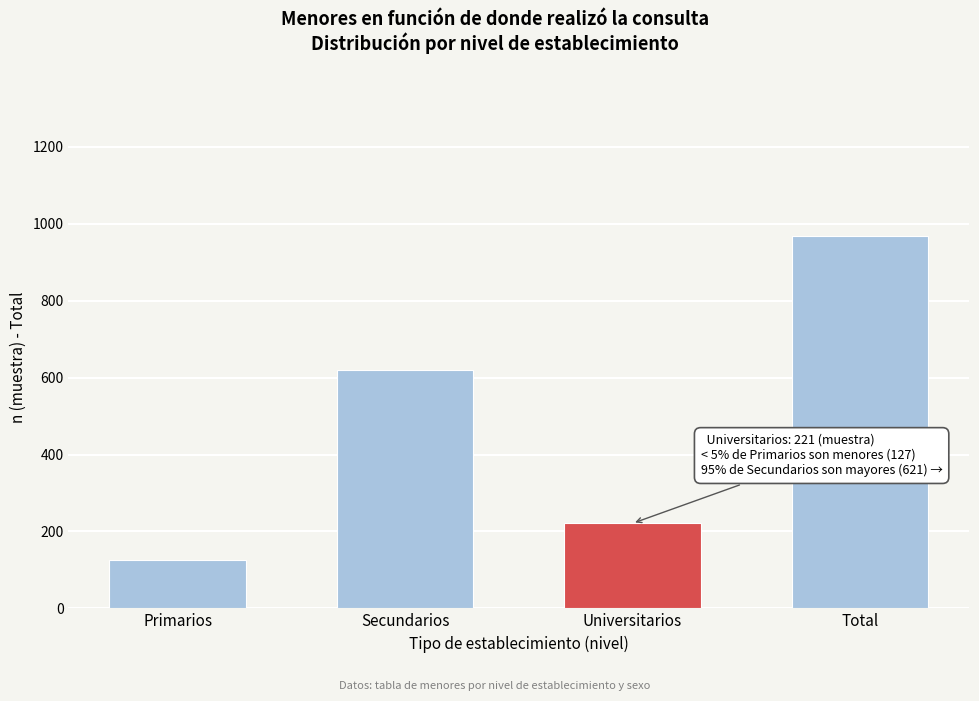

Reading left to right, what are all the values shown in this chart?

127	621	221	969